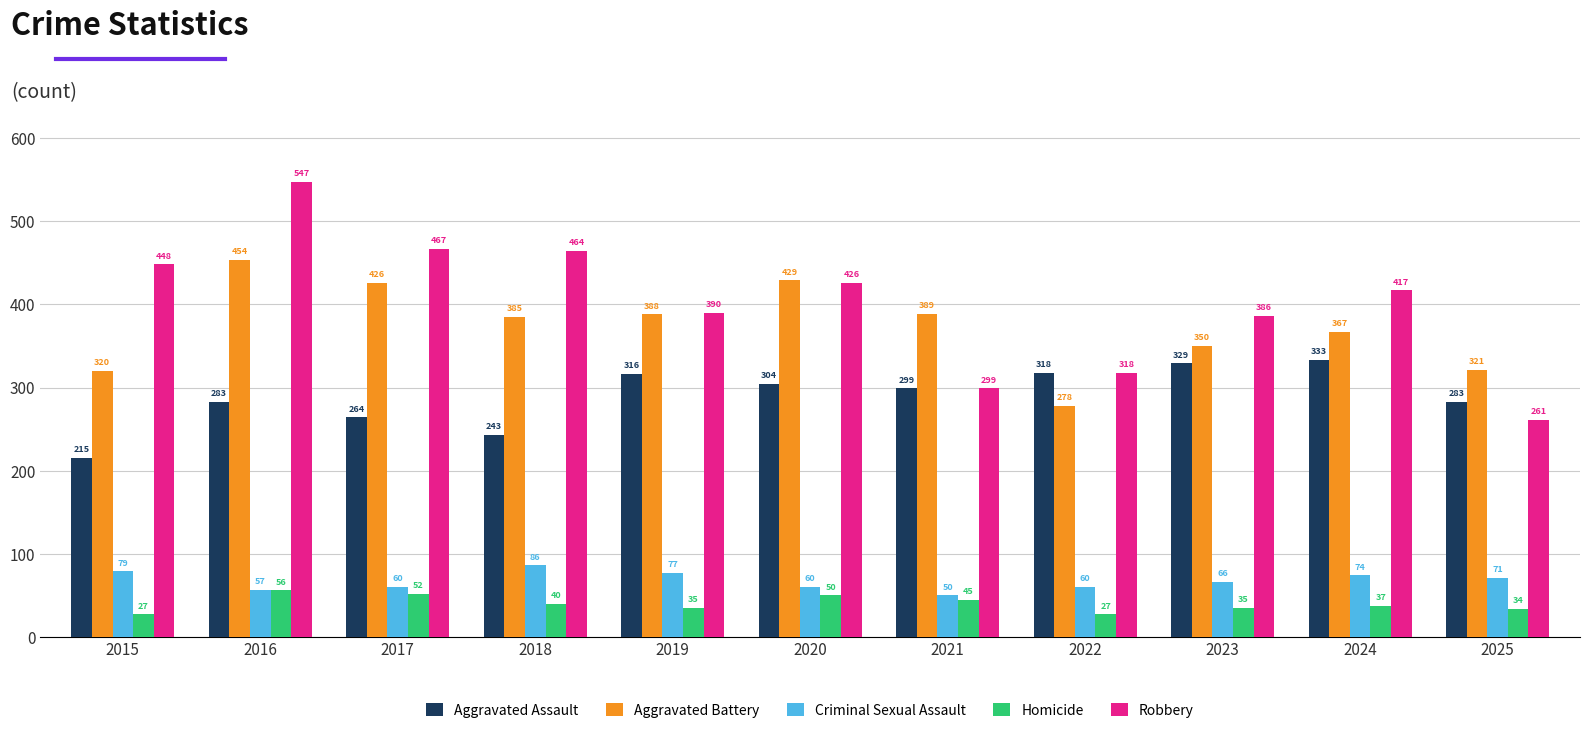

What is the difference between the highest and lowest values at 2017?

415